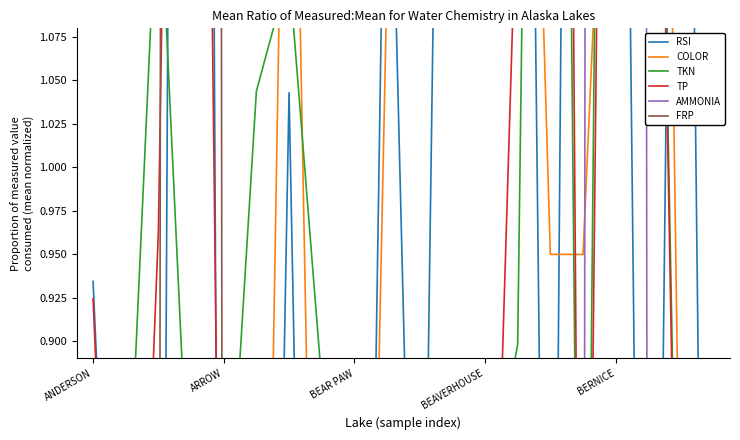

At how many categories does at least one series exceed 16?

1